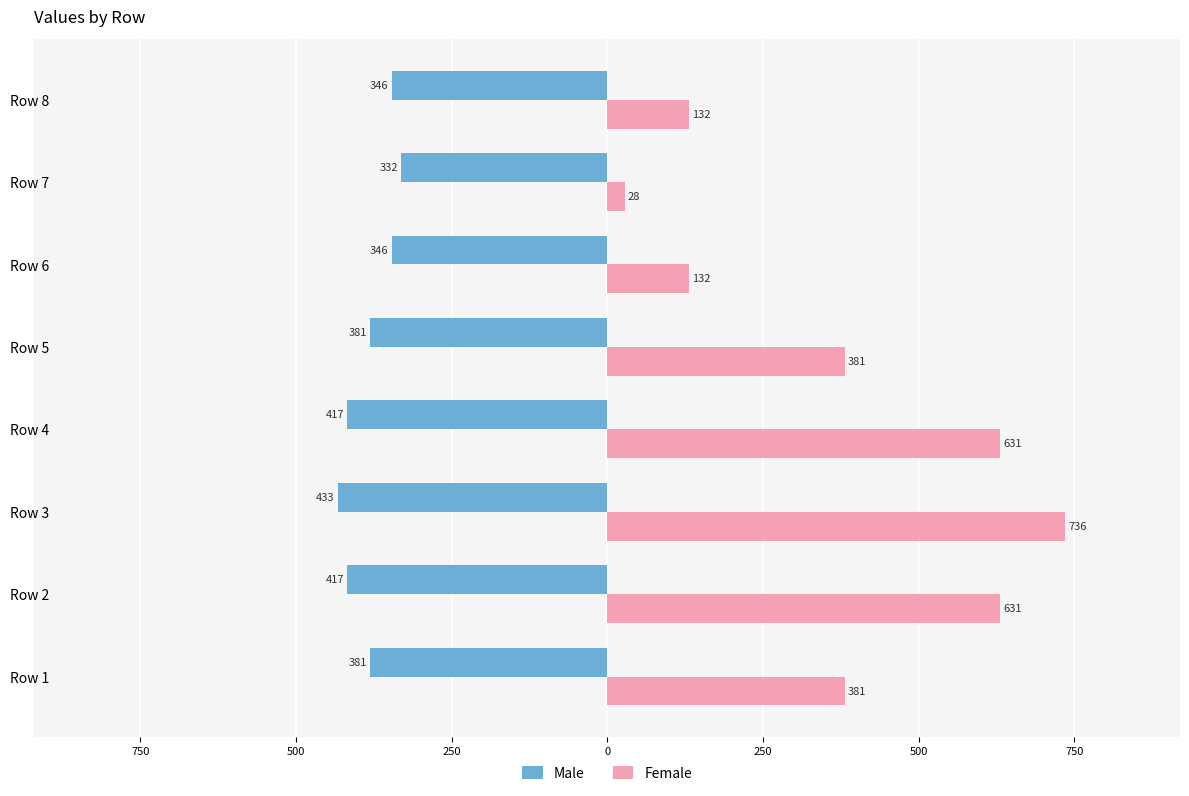

What are all the series names shown in the legend?

Male, Female